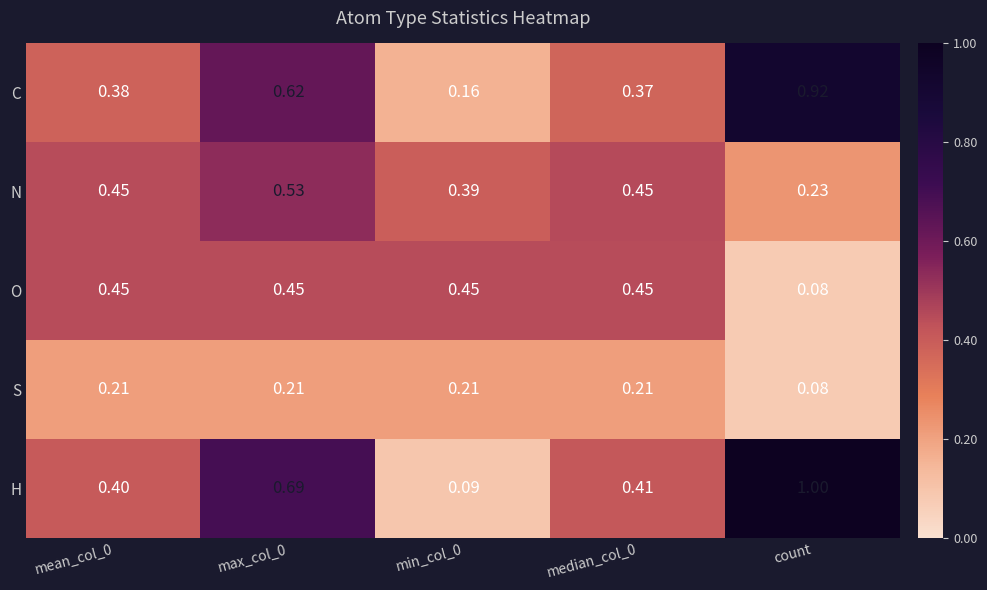

Which category has the highest value across all series?

count